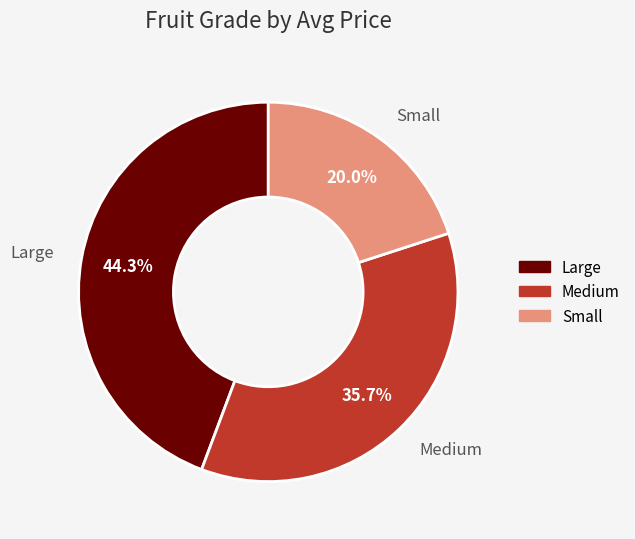

Between Small and Medium, which is larger?

Medium